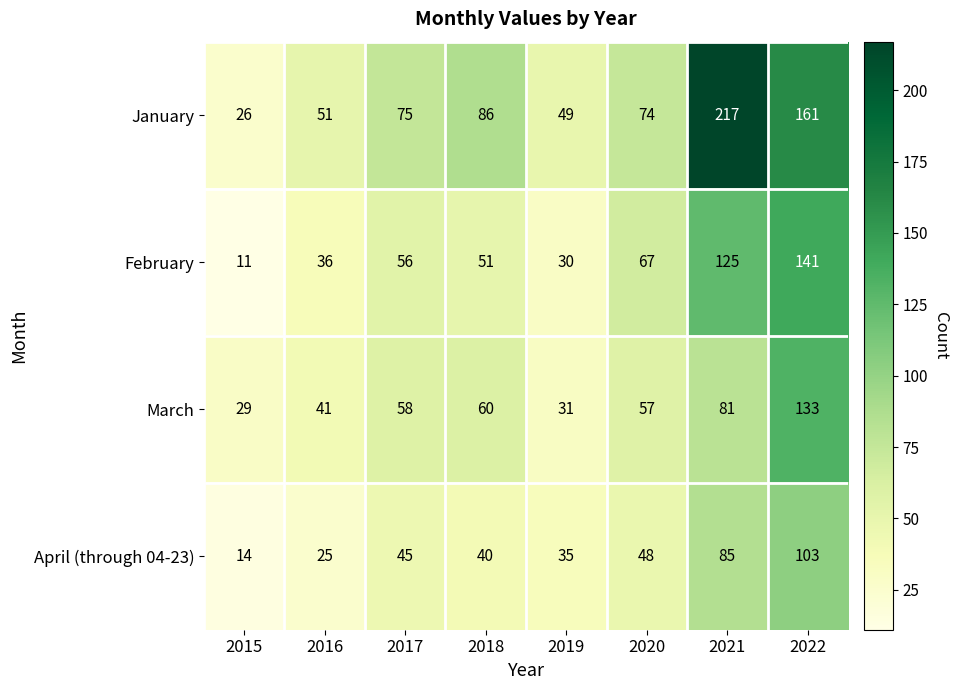

At which category does the chart reach its peak across all series?

2021